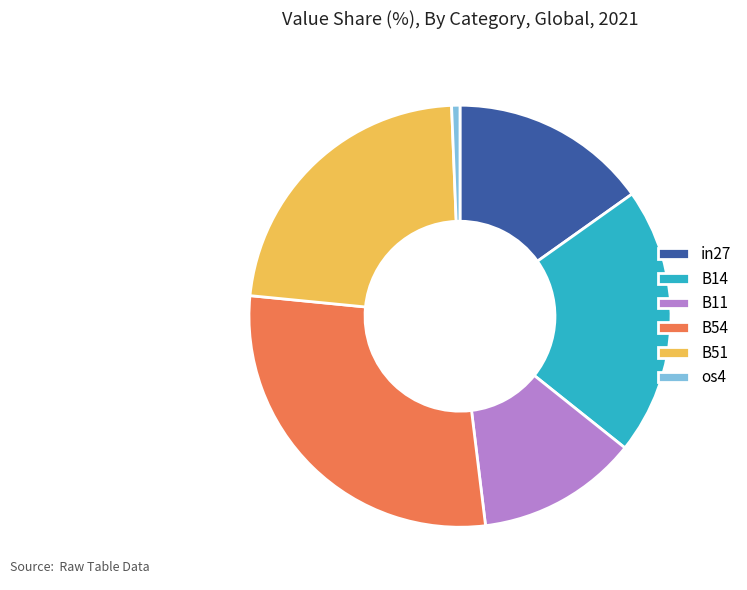

Does os4 account for over 50% of the chart?

No